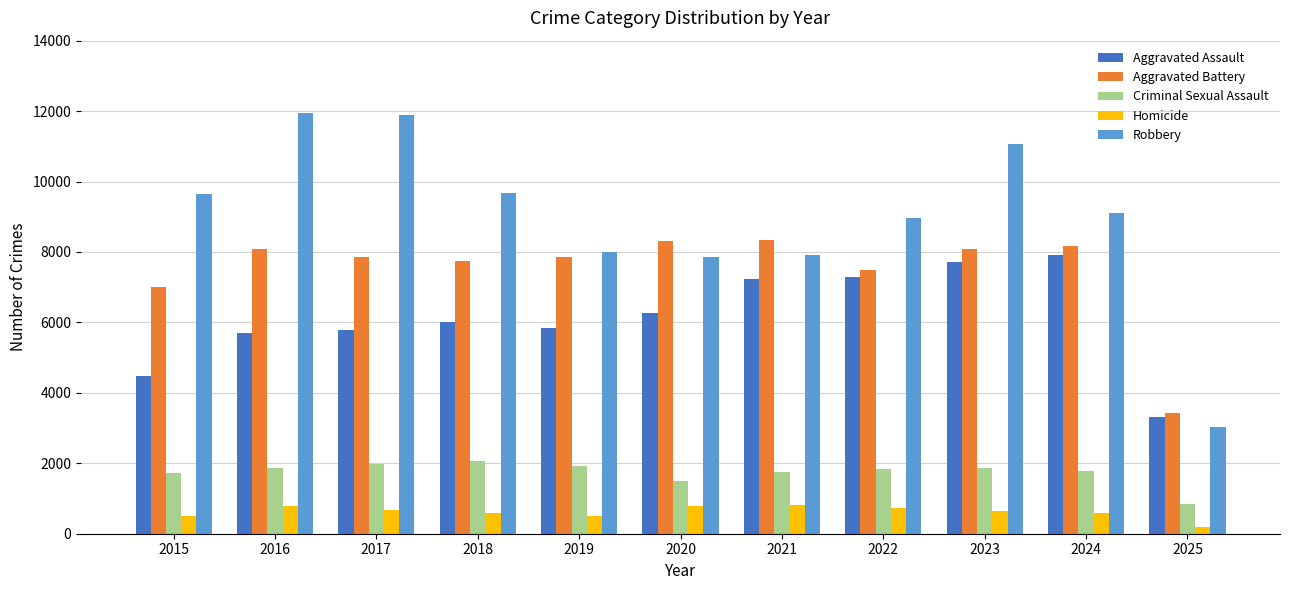

What is the minimum value shown in the chart?

195